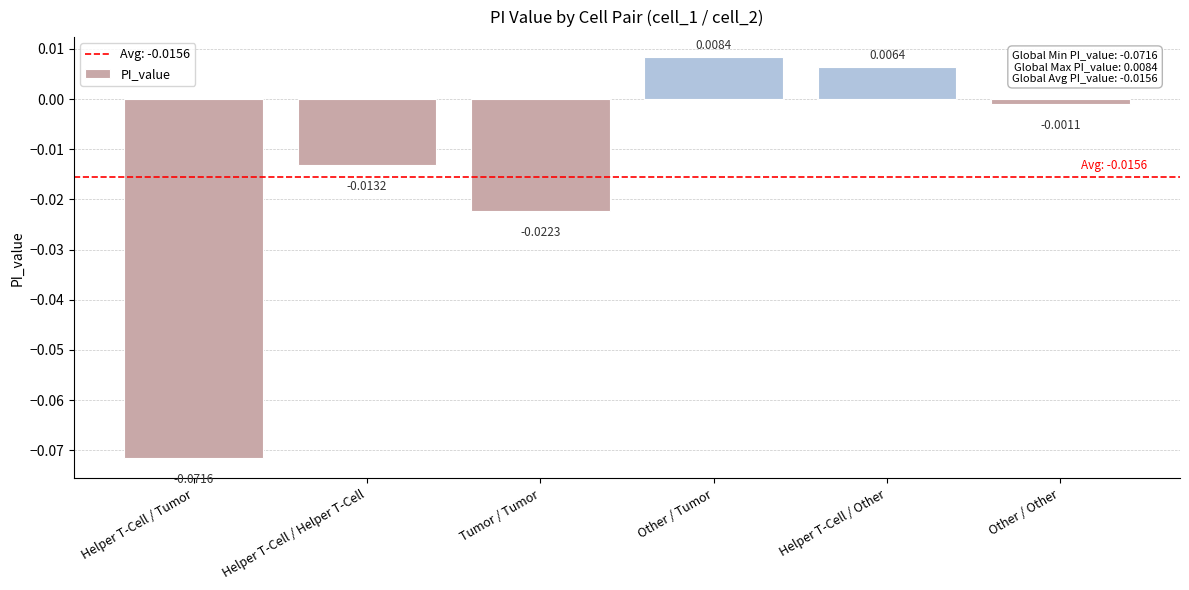

Rank the categories by value from highest to lowest.

Other / Tumor, Helper T-Cell / Other, Other / Other, Helper T-Cell / Helper T-Cell, Tumor / Tumor, Helper T-Cell / Tumor